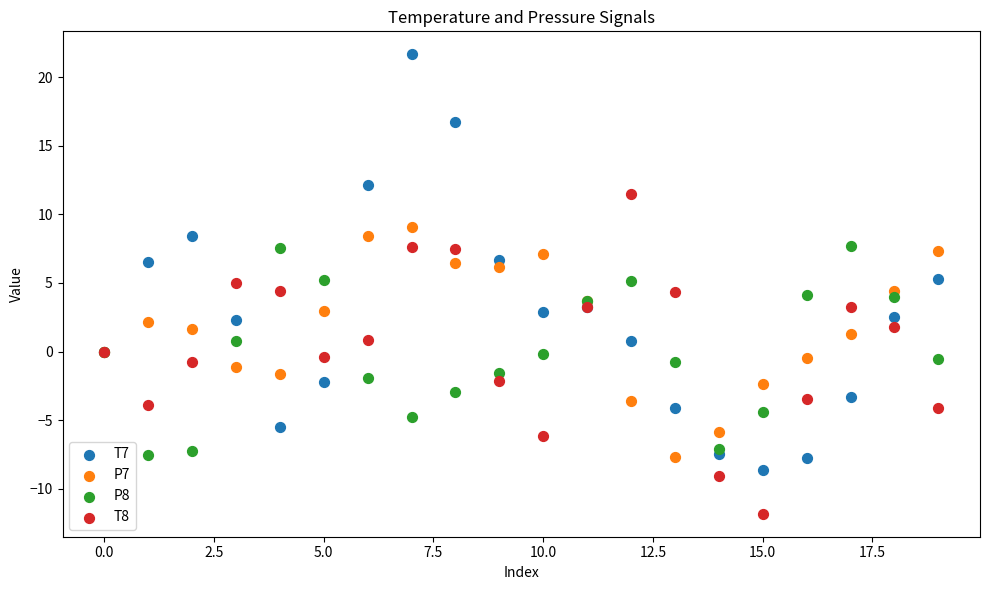

Which series contains the lowest Y value?

T8